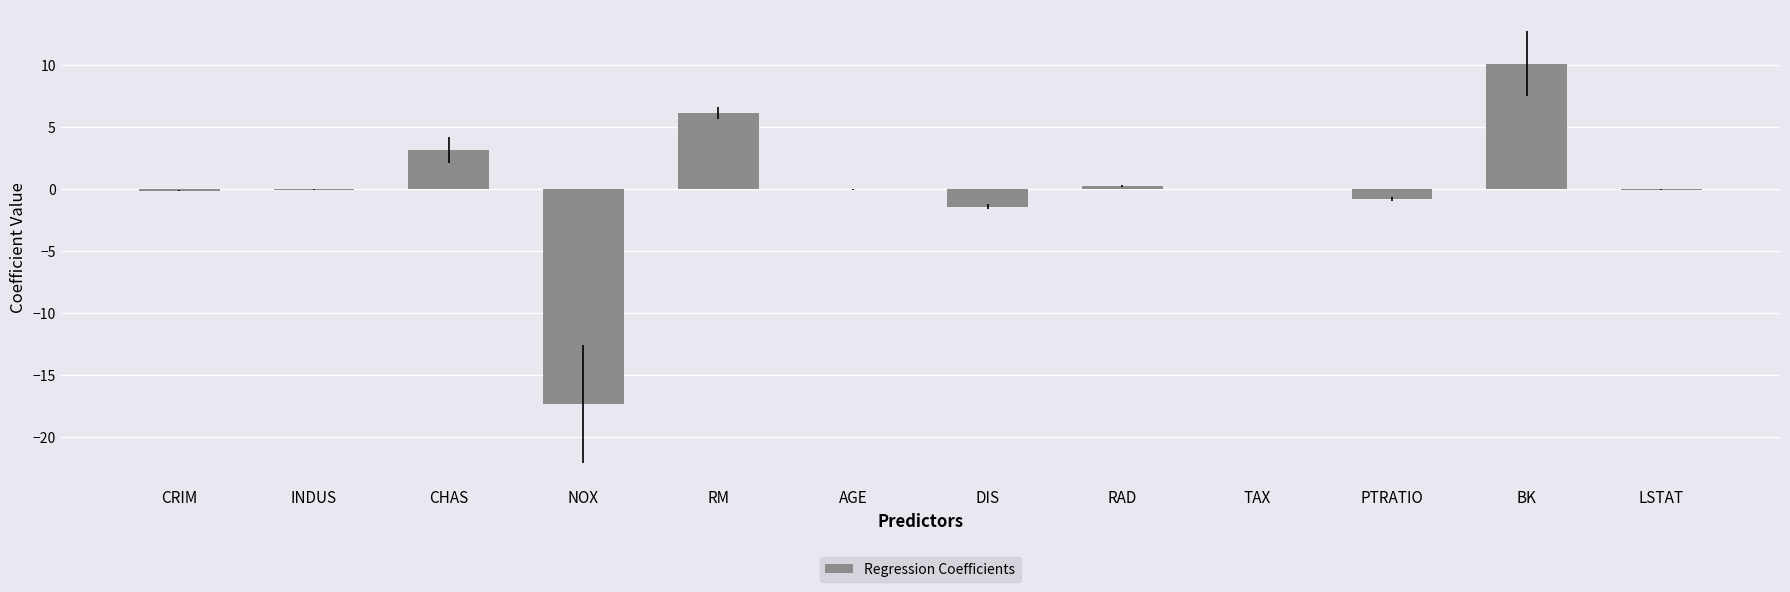

What is the greatest value displayed?

10.1